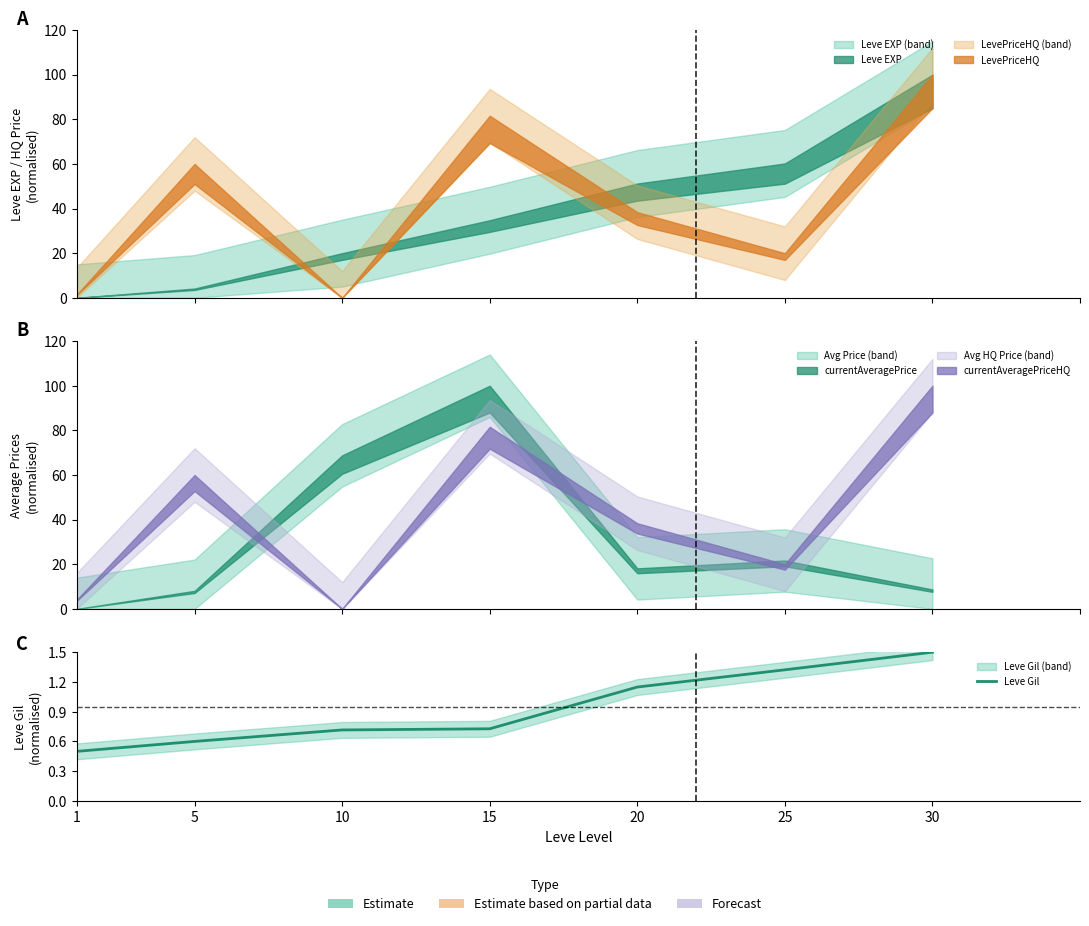

Between 30 and 20, which is larger?

30